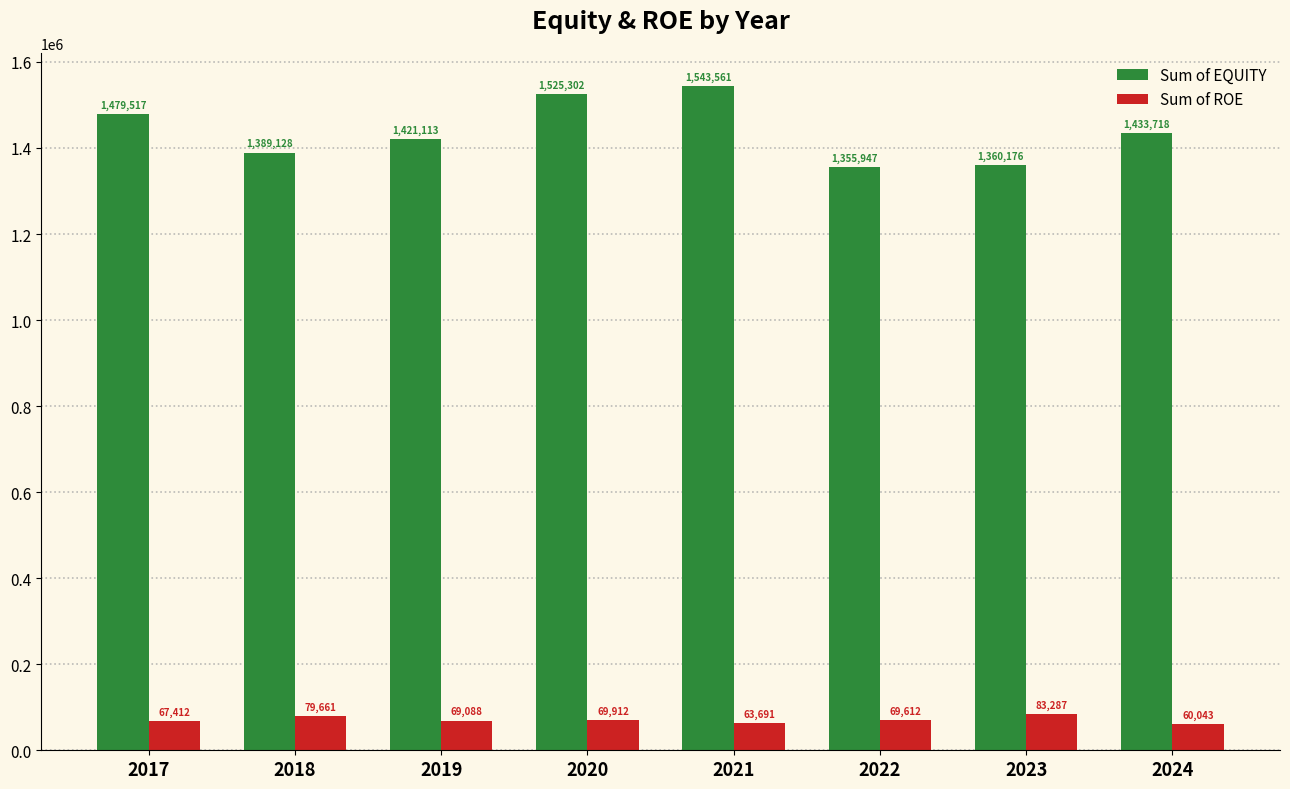

Which series has the largest total across all categories?

Sum of EQUITY